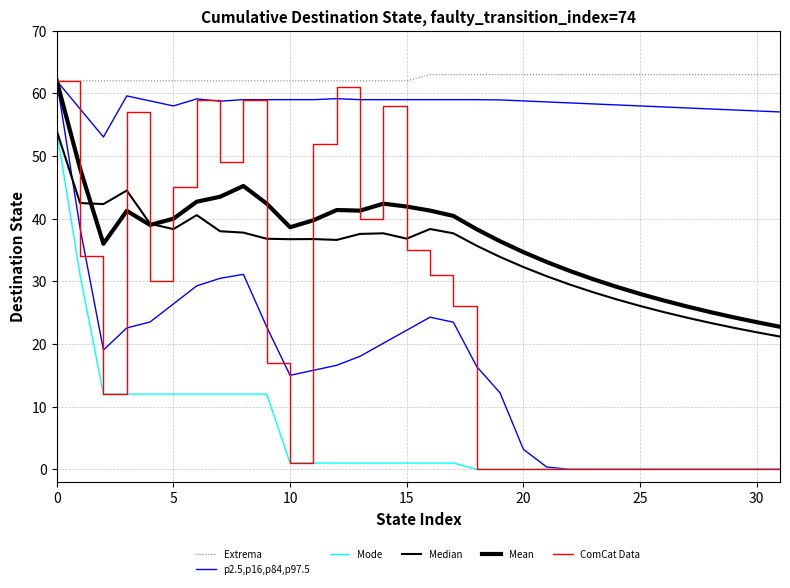

Is this an area chart (filled region under the line)?

No